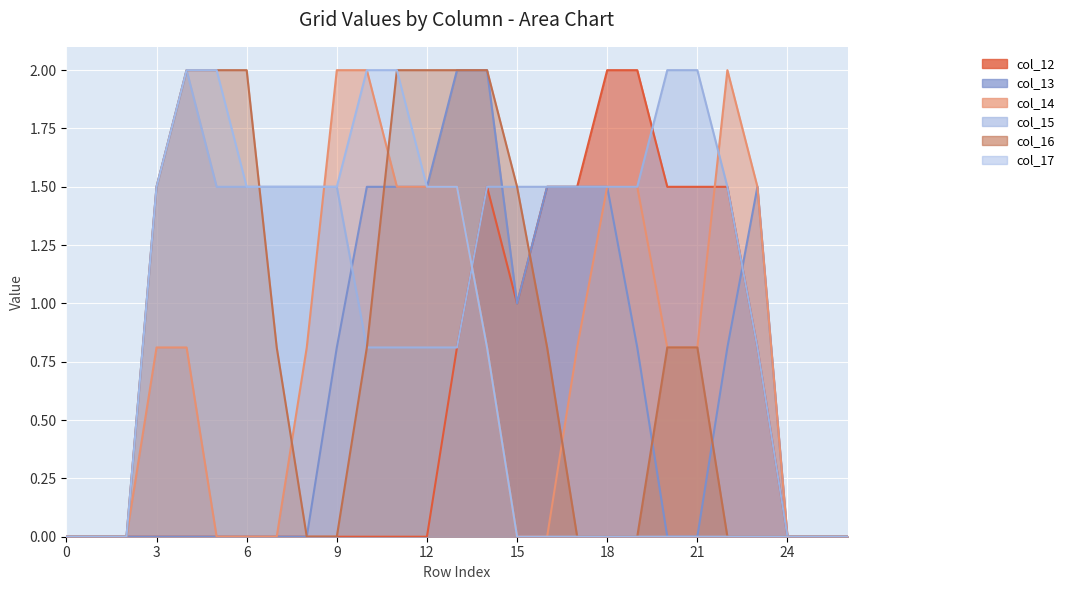

What is the difference between the second highest and minimum values in the col_13 series?

2.0